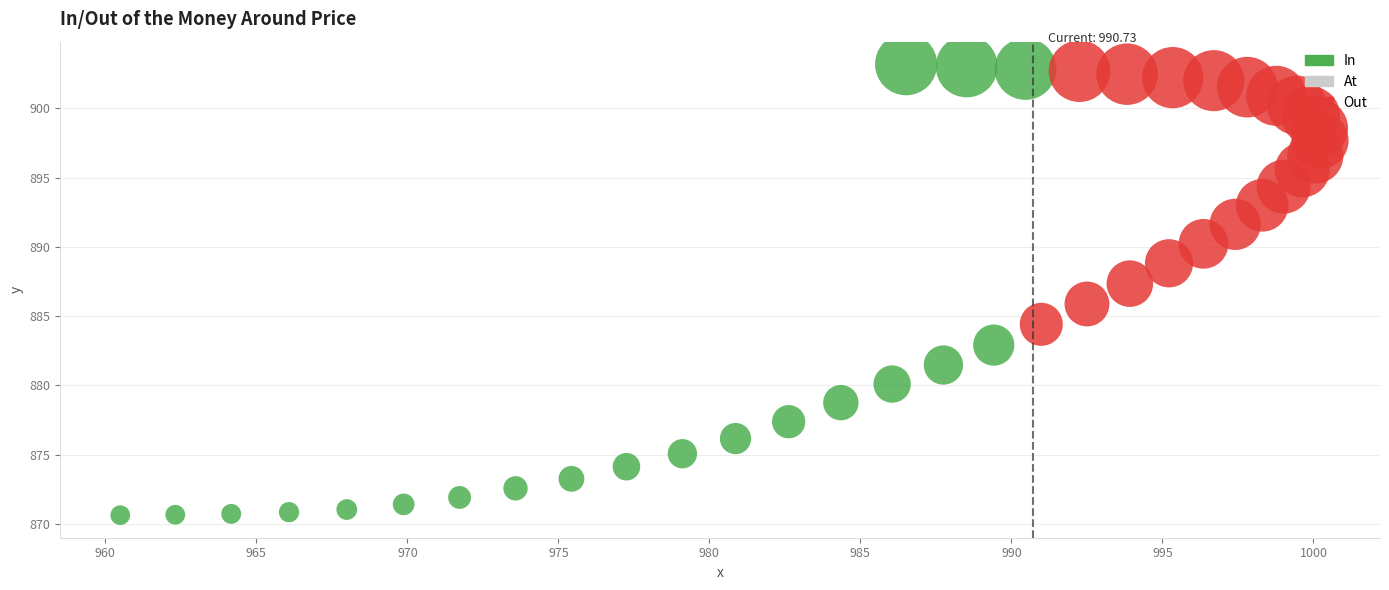

Which series has the largest Y range (max minus min)?

In